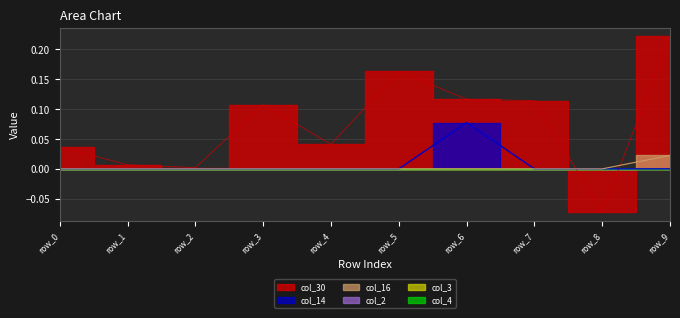

Count the col_14 values in the range 0 to 1.

10